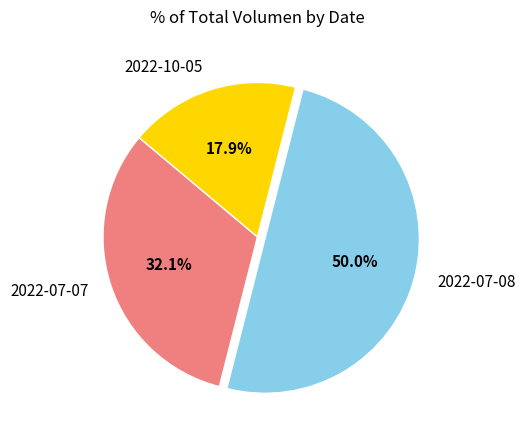

To the nearest percent, what is the difference between the largest and smallest slice percentages?

32%